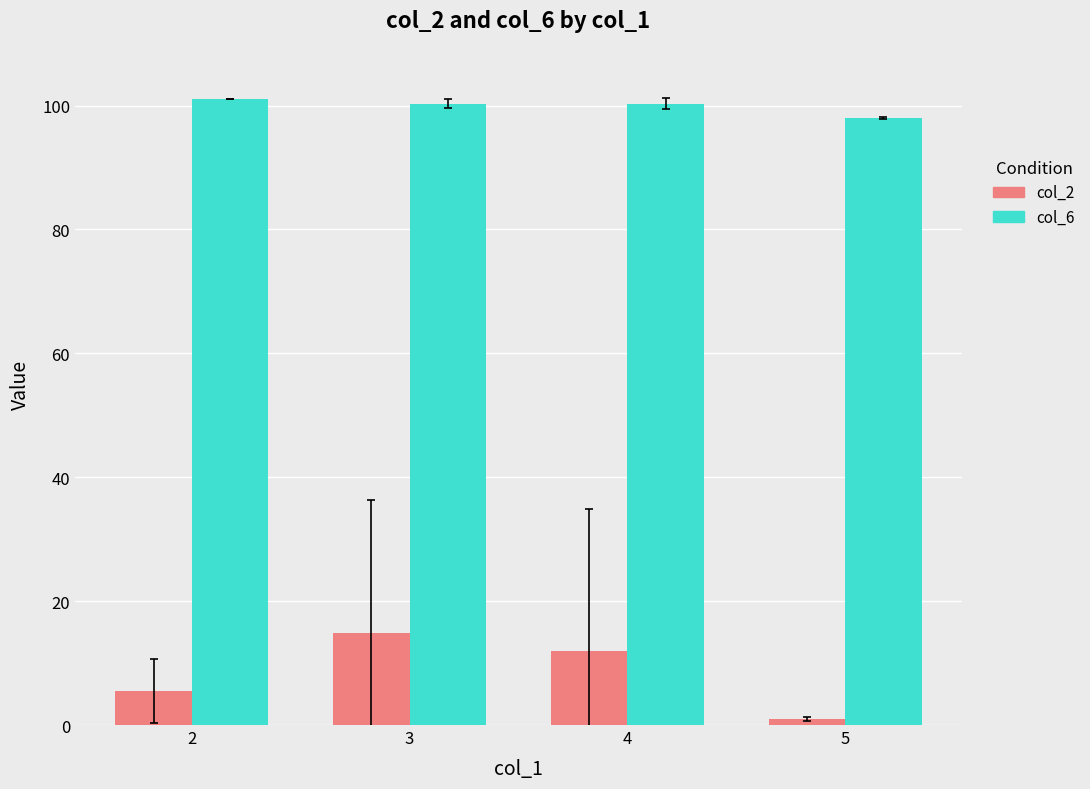

Reading right to left, list all the values displayed in this chart.

col_2: 1.0	12.0	14.8	5.5
col_6: 98.0	100.3	100.3	101.0